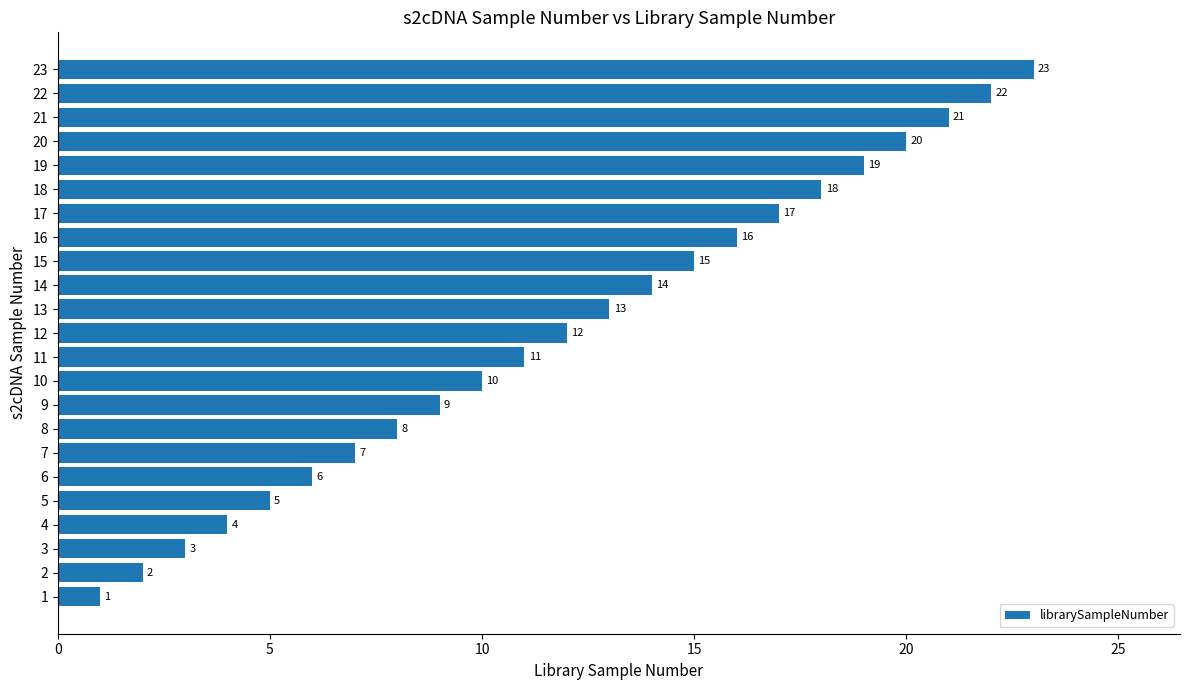

Are the bars grouped side by side (vs. stacked)?

No